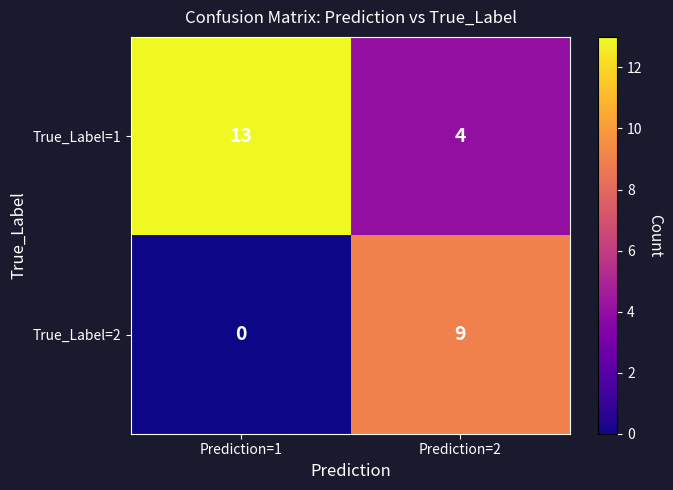

What is the total value across all series at Prediction=2?

13